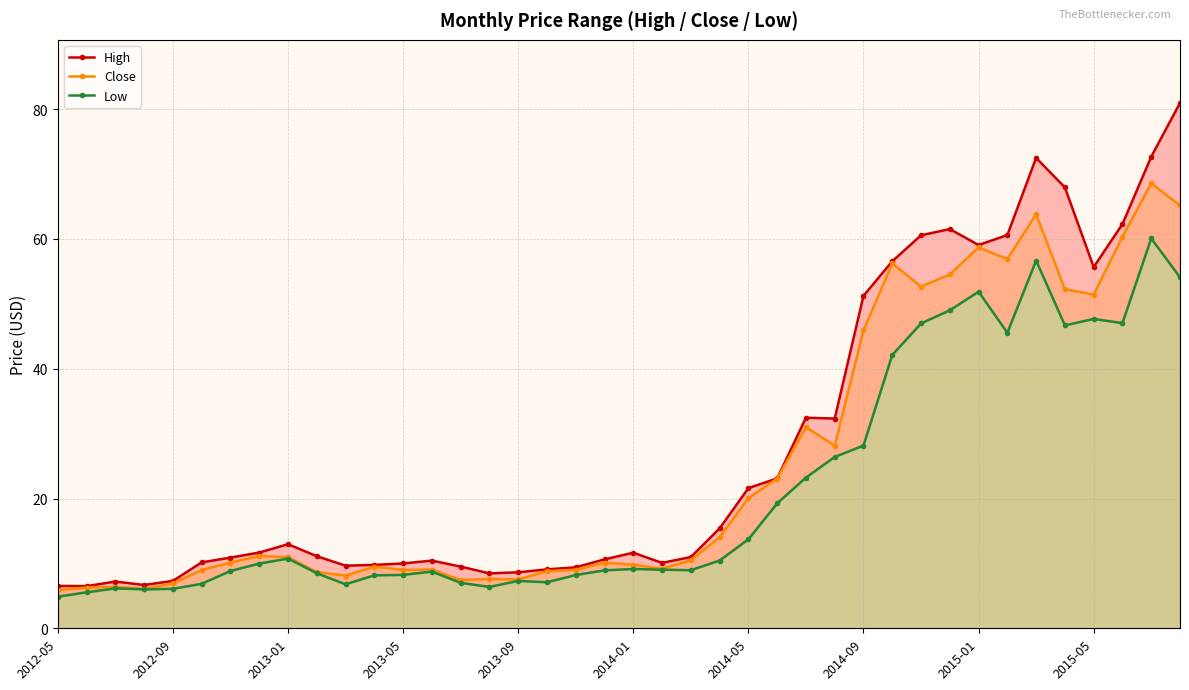

Rank the series by their maximum value, from highest to lowest.

High, Close, Low